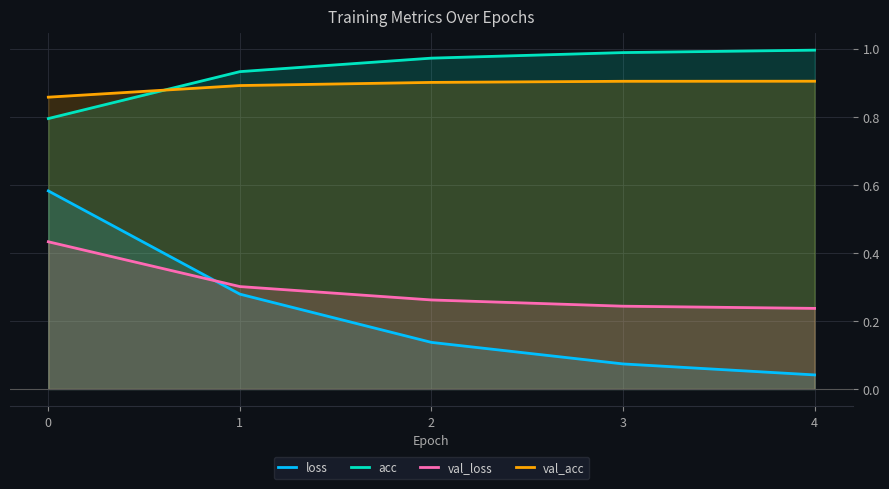

Reading left to right, list all the values displayed in this chart.

loss: 0.6	0.3	0.1	0.1	0.0
acc: 0.8	0.9	1.0	1.0	1.0
val_loss: 0.4	0.3	0.3	0.2	0.2
val_acc: 0.9	0.9	0.9	0.9	0.9